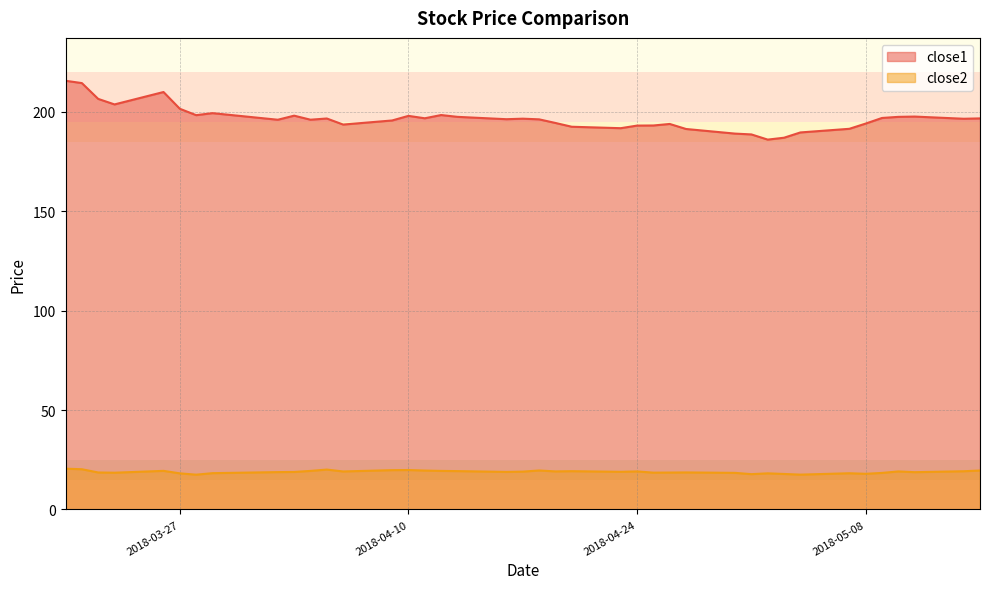

How many data points in close1 are less than 196?

16